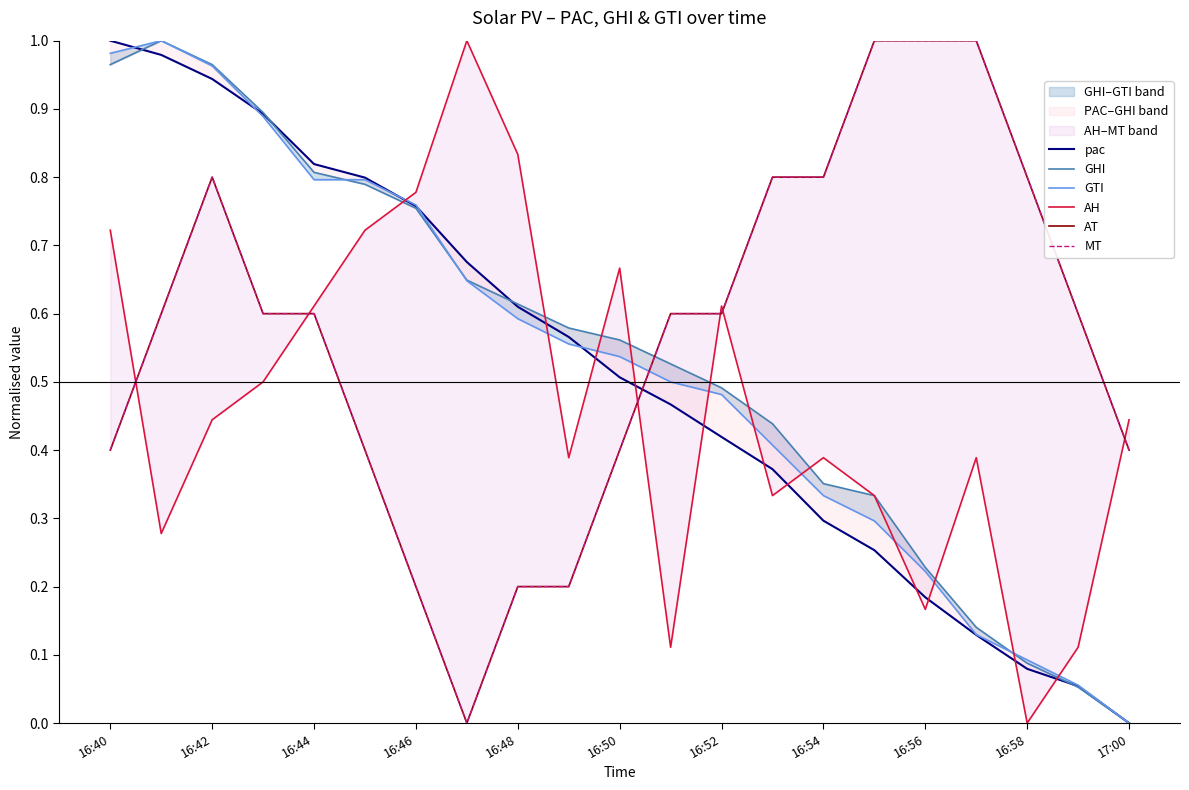

How many categories are shown in the chart?

21